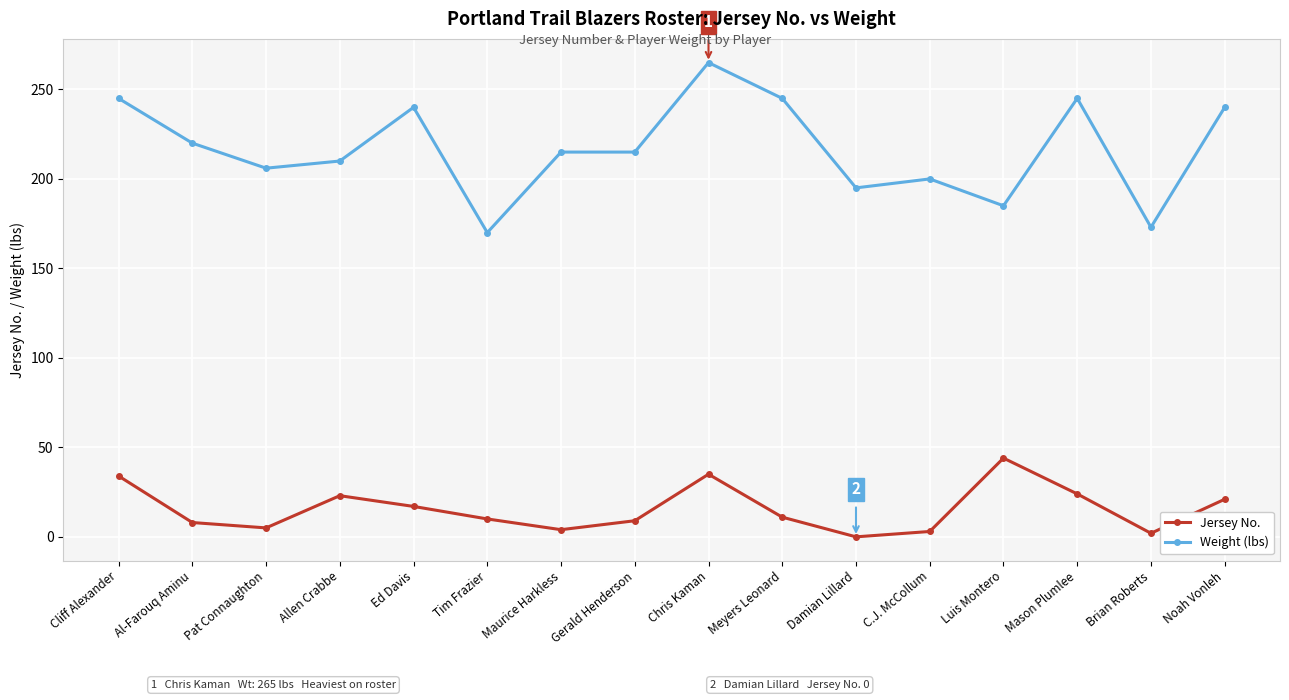

Read the Weight (lbs) value at Allen Crabbe, to the nearest 5.

210